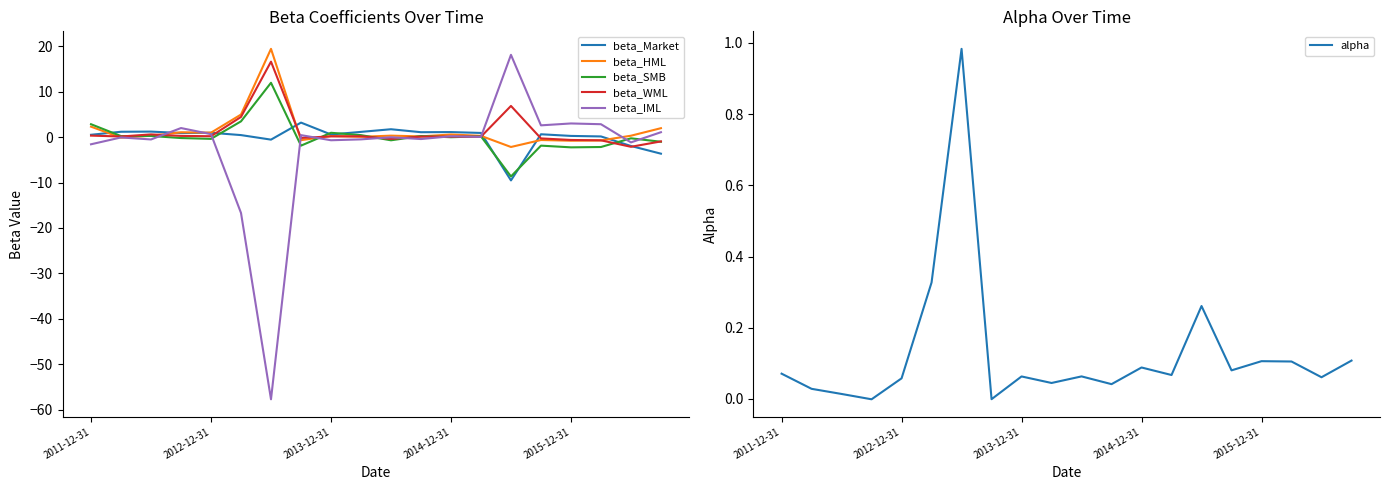

What are all the series names shown in the legend?

beta_Market, beta_HML, beta_SMB, beta_WML, beta_IML, alpha